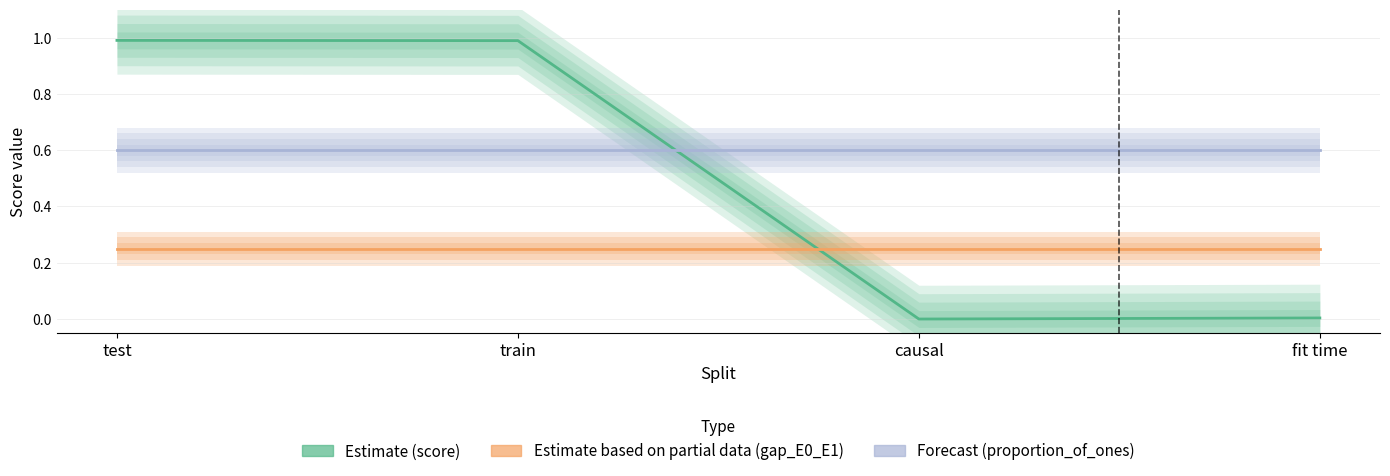

List the series in order of their overall mean, highest first.

proportion_of_ones, score, gap_E0_E1